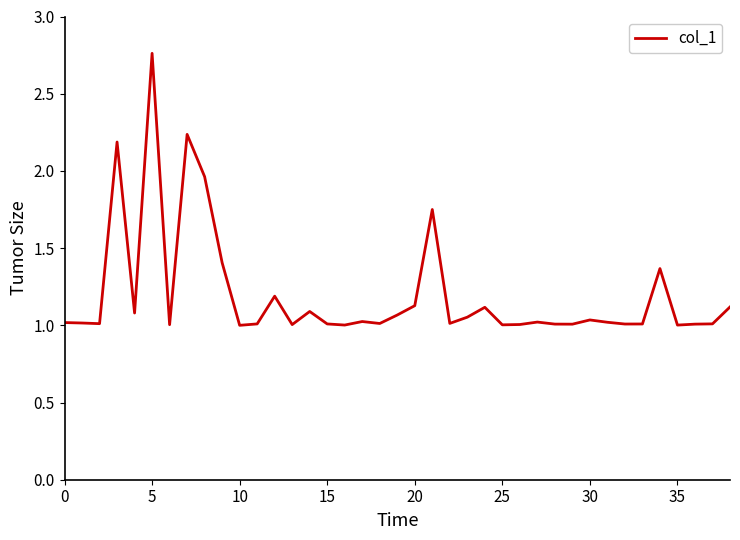

Which label corresponds to the smallest value in the chart?

10